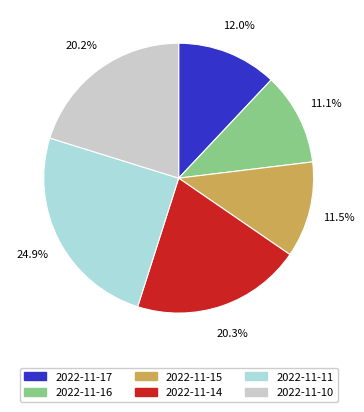

Which category has the biggest portion of the pie?

2022-11-11